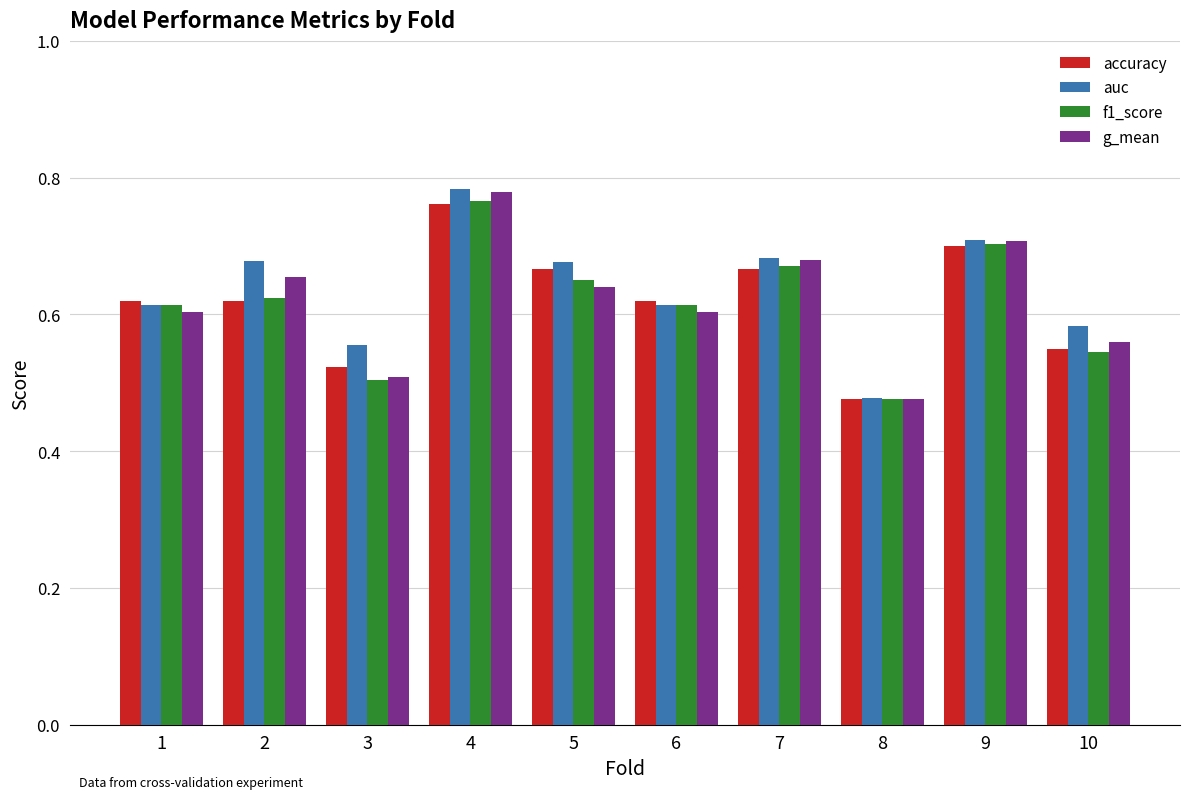

What is the difference between the maximum and minimum values in the f1_score series?

0.3